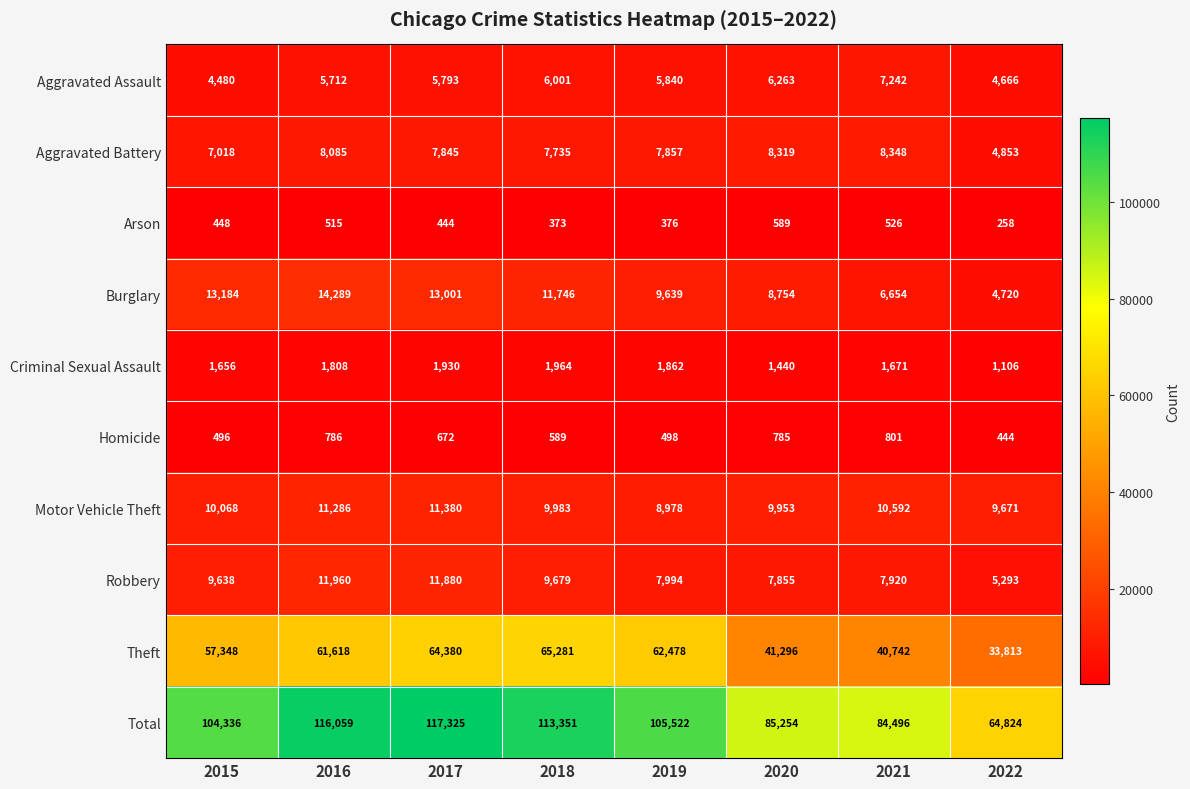

What is the smallest value displayed?

258